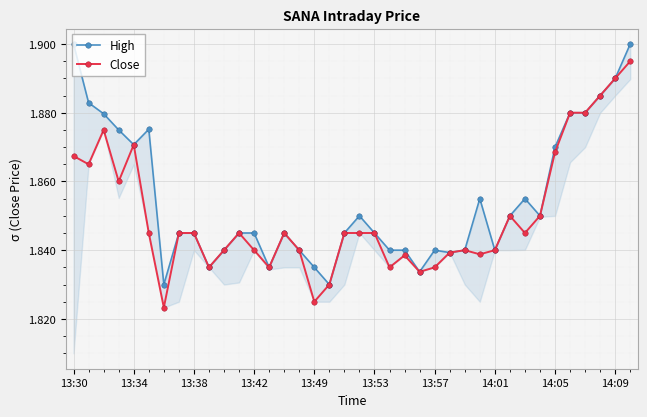

True or false: Close has more than 1 interior local peaks.

True